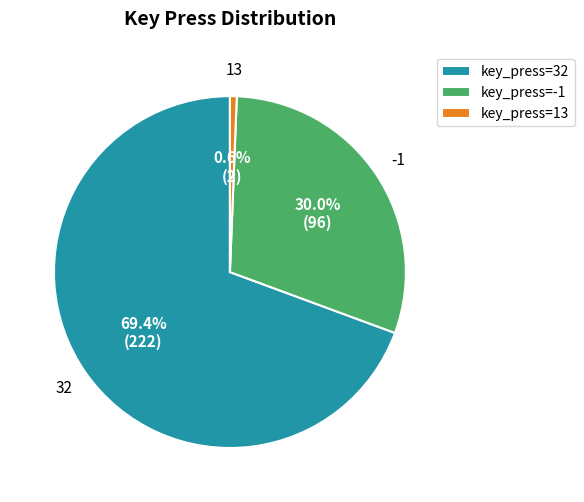

Do -1 and 32 together represent more than half of the pie?

Yes